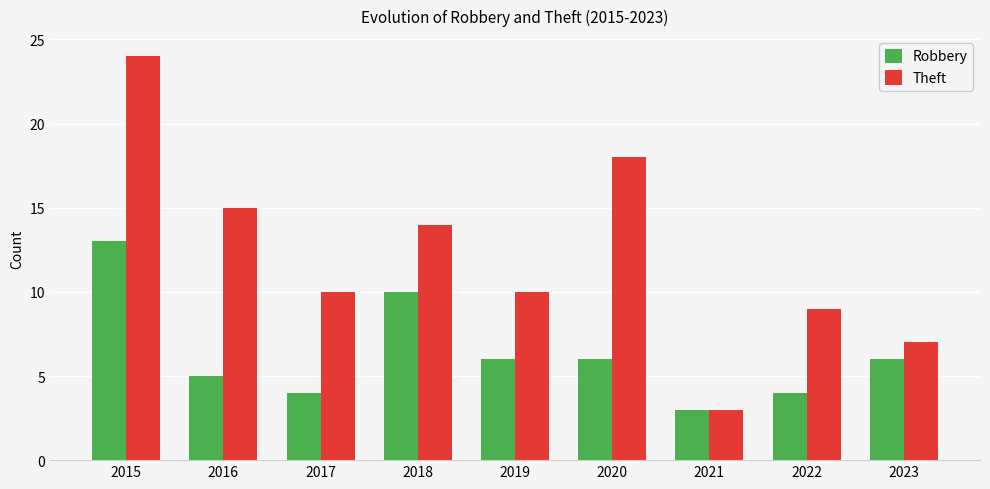

True or false: Theft has a value of 10 at 2017.

True